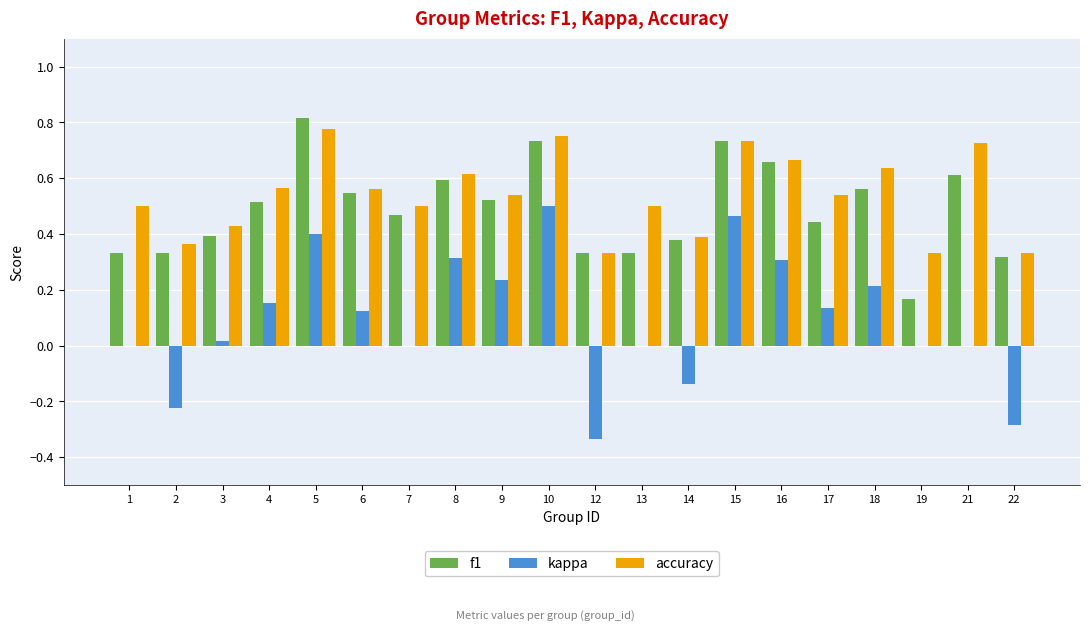

Which series has the largest range (max minus min)?

kappa